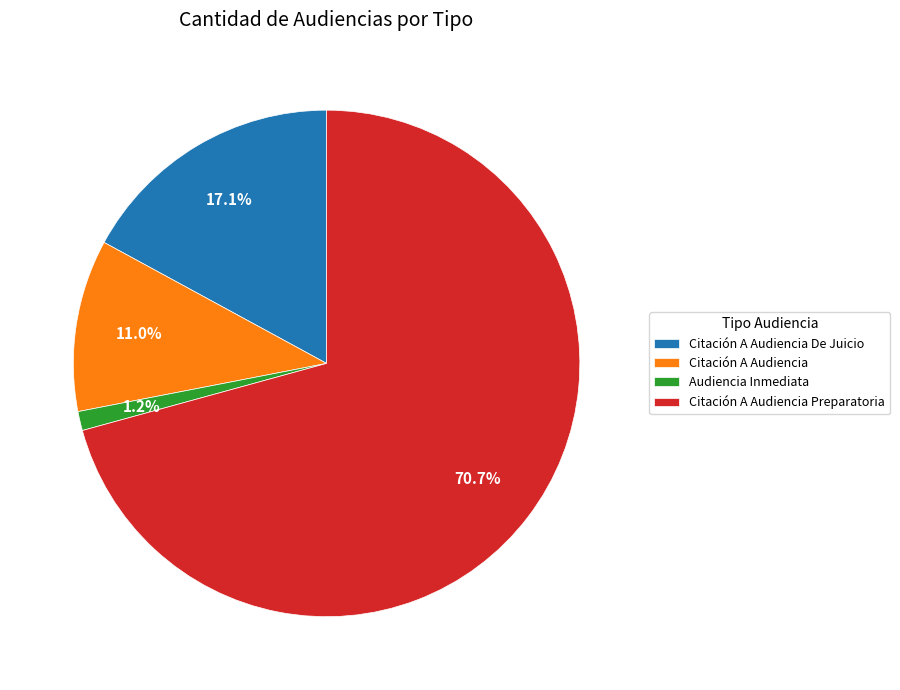

Which category accounts for the majority?

Citación A Audiencia Preparatoria